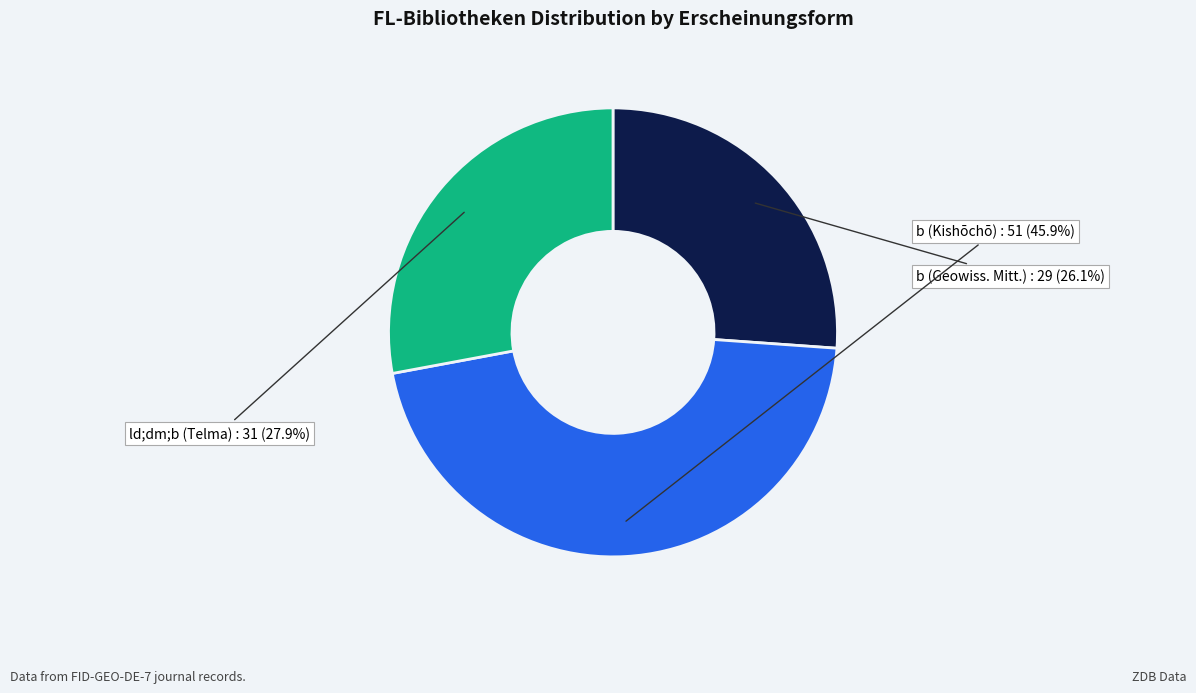

Does any single category account for the majority?

No